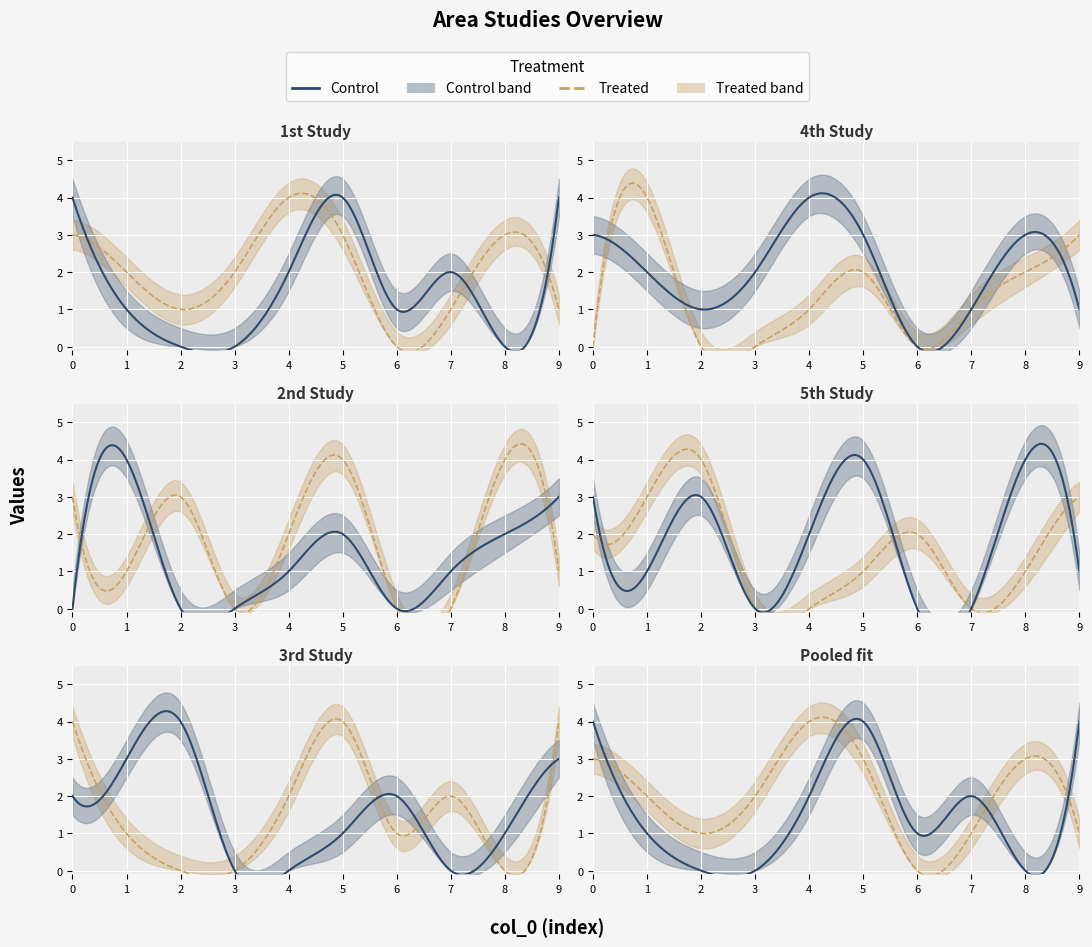

What is the maximum value shown in the chart?

4